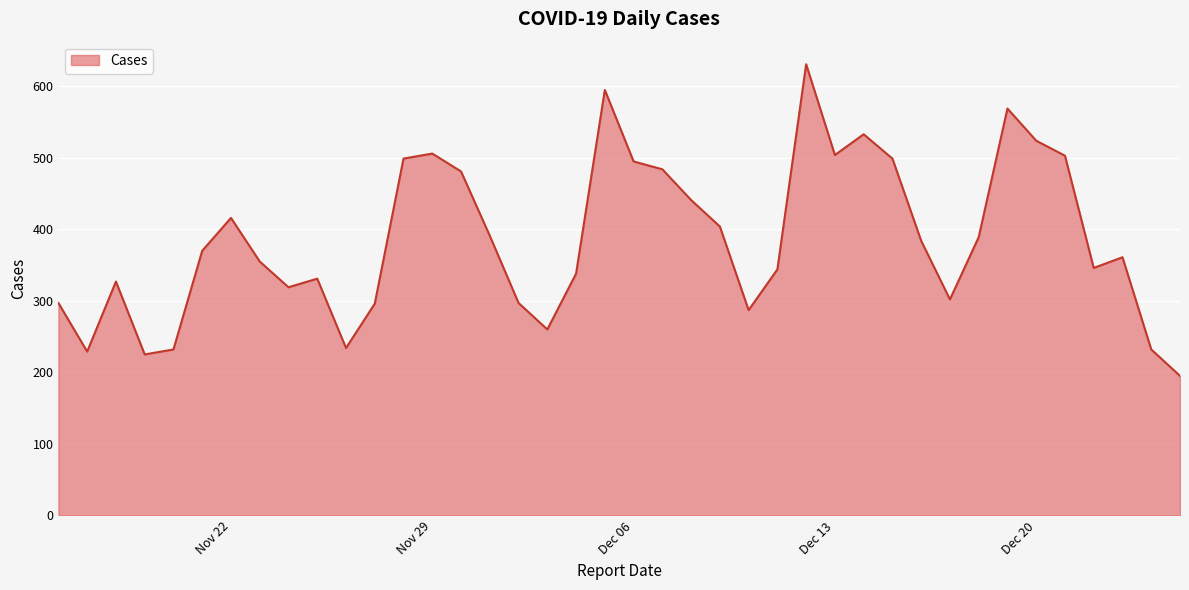

What is the maximum value shown in the chart?

631